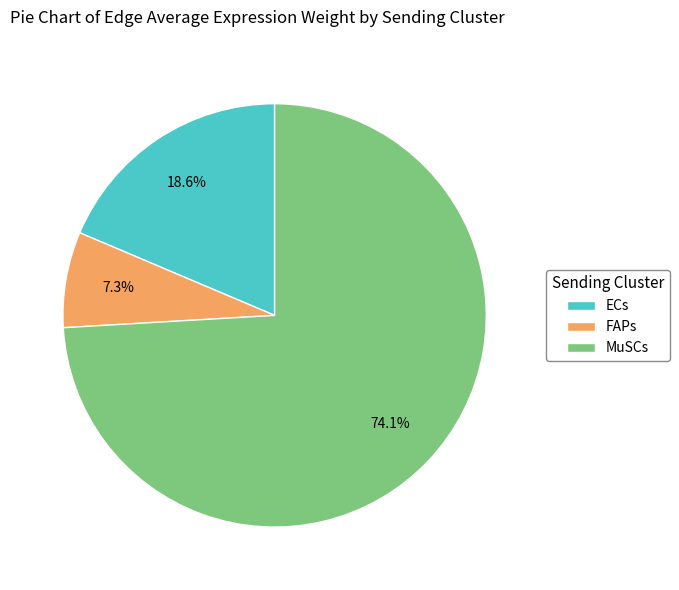

Between FAPs and ECs, which is larger?

ECs